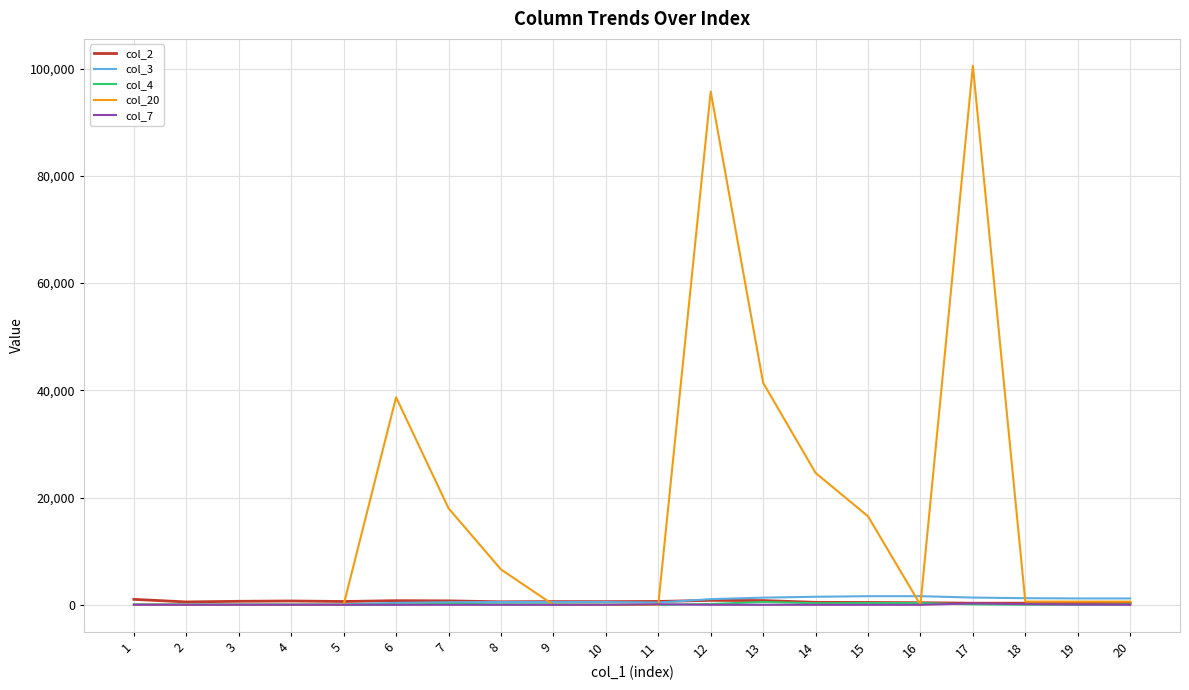

What are all the series names shown in the legend?

col_2, col_3, col_4, col_20, col_7